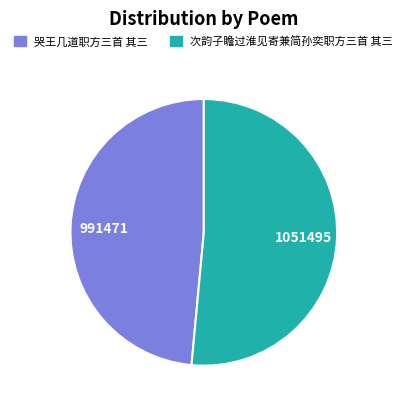

Which has a higher value, 哭王几道职方三首 其三 or 次韵子瞻过淮见寄兼简孙奕职方三首 其三?

次韵子瞻过淮见寄兼简孙奕职方三首 其三